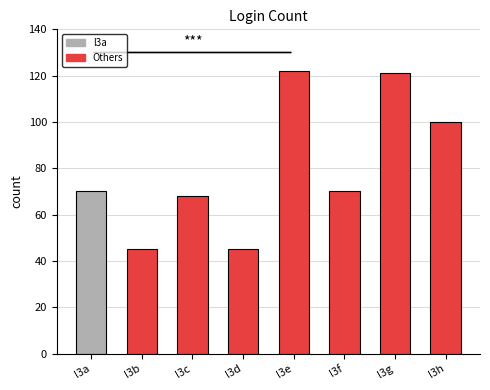

What is the difference between the maximum and minimum values?

77